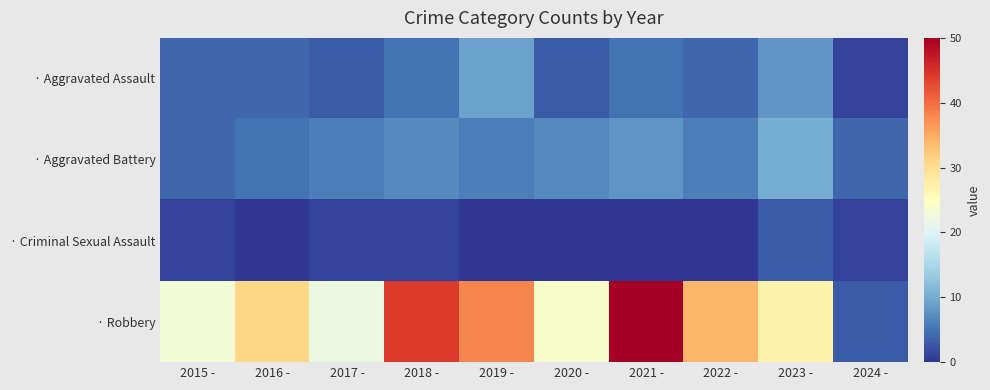

Which series has the largest total across all categories?

· Robbery